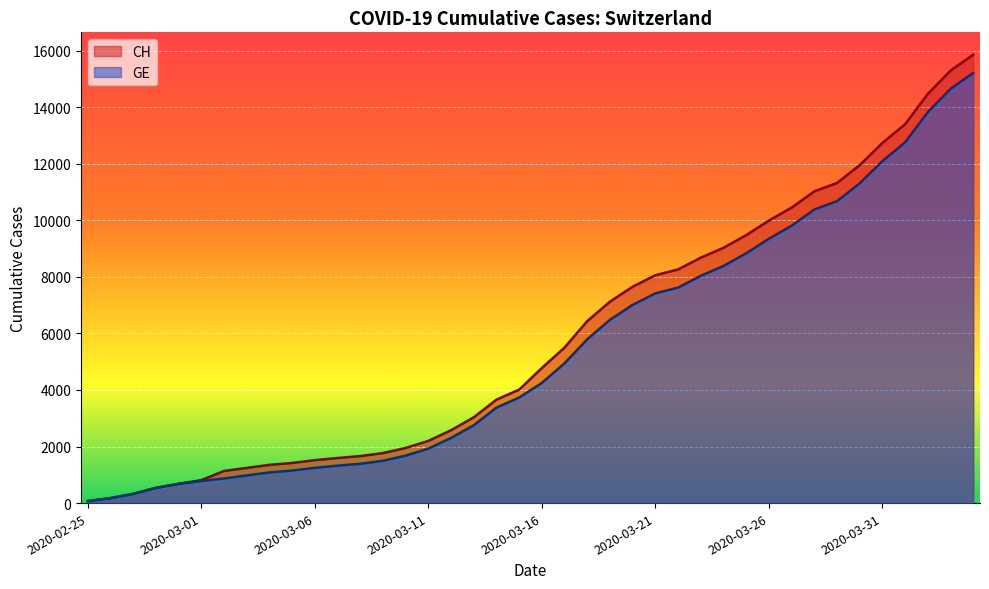

What is the sum of all GE values?

216765